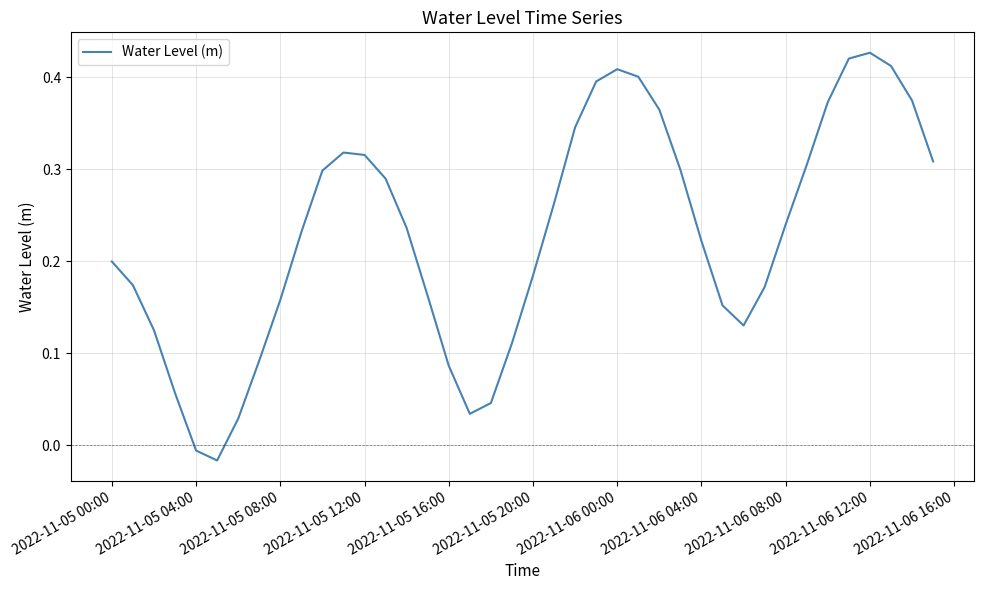

Reading right to left, what are all the values shown in this chart?

0.3	0.4	0.4	0.4	0.4	0.4	0.3	0.2	0.2	0.1	0.2	0.2	0.3	0.4	0.4	0.4	0.4	0.3	0.3	0.2	0.1	0.0	0.0	0.1	0.2	0.2	0.3	0.3	0.3	0.3	0.2	0.2	0.1	0.0	-0.0	-0.0	0.1	0.1	0.2	0.2